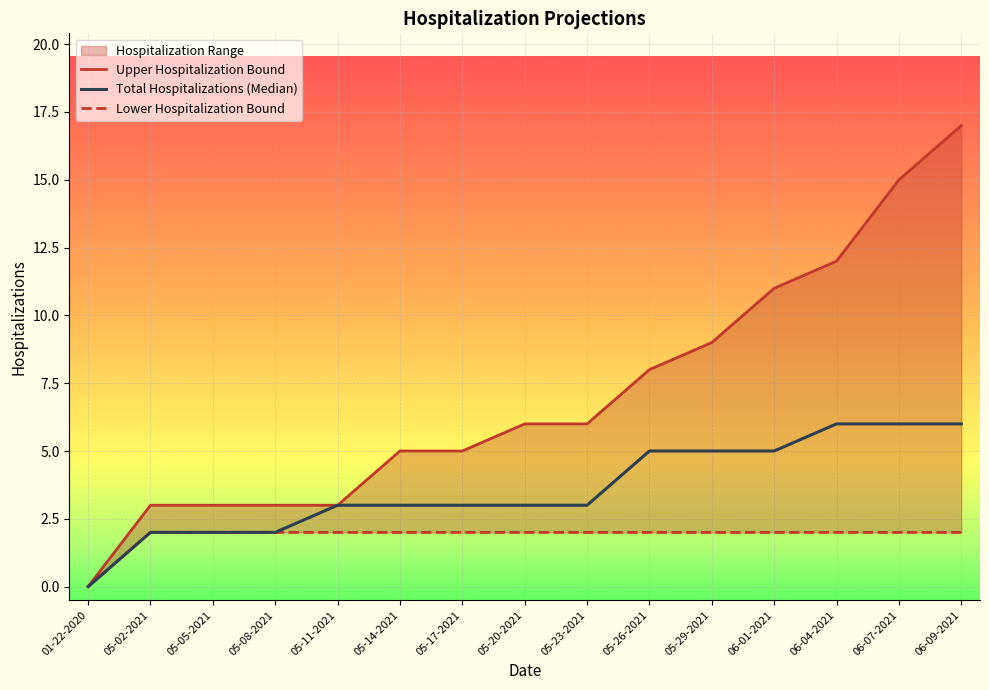

True or false: Lower Hospitalization Bound and Upper Hospitalization Bound intersect in this chart.

False